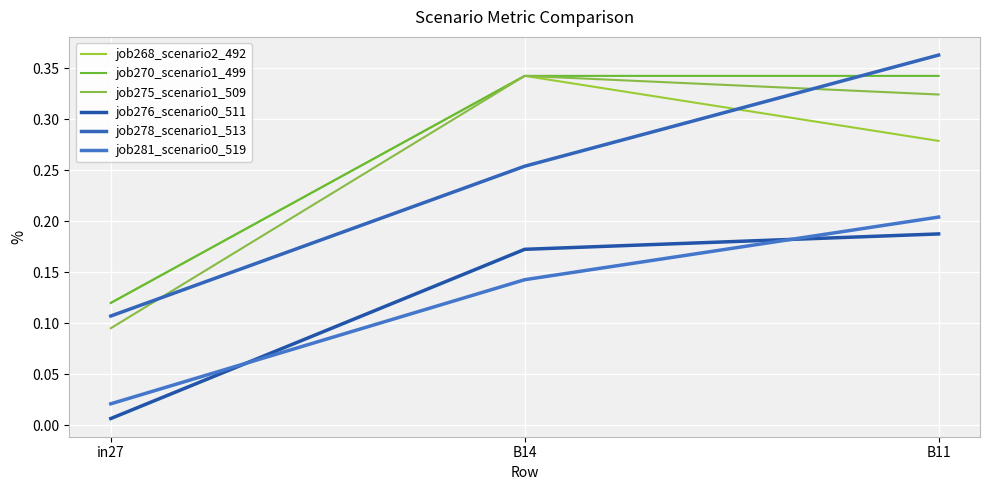

Between in27 and B11, which series saw the biggest shift?

job278_scenario1_513